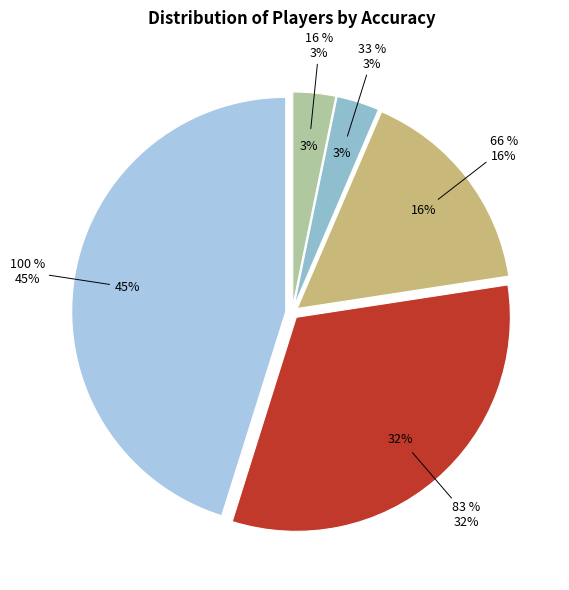

To the nearest percent, what percentage of the pie is 83 %?

32%